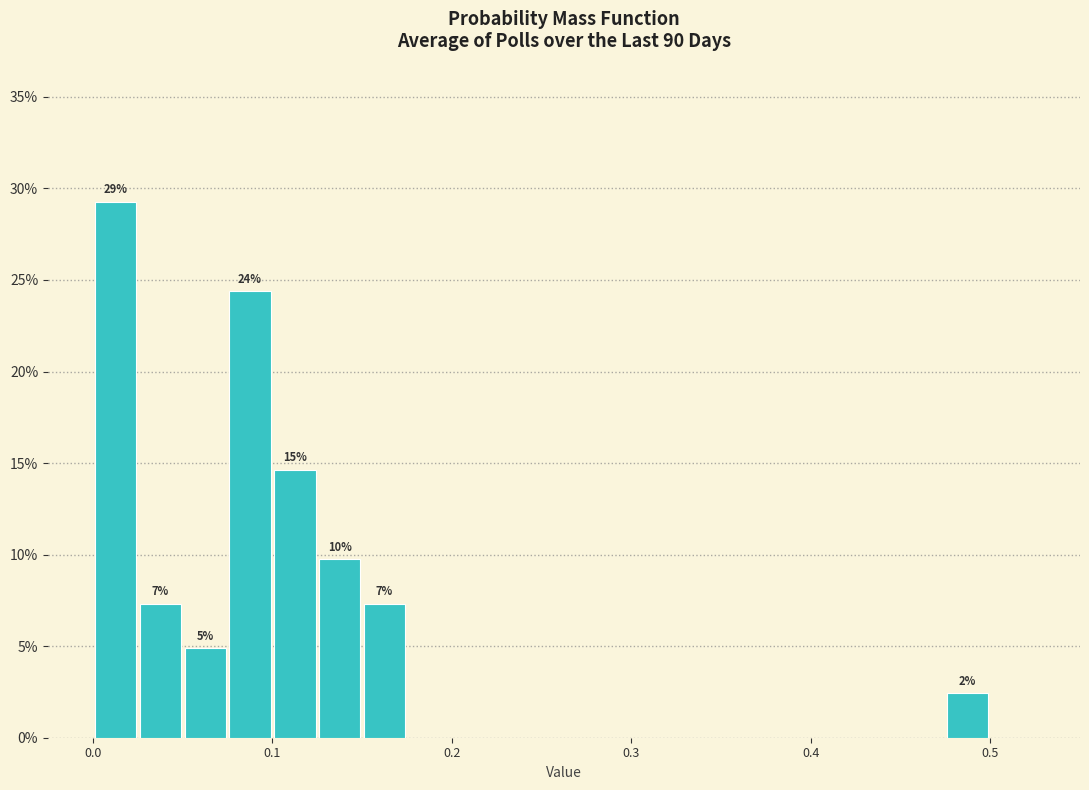

Around what value on the x-axis is the tallest bar? Give the approximate position of its centre, as read against the axis.

0.01